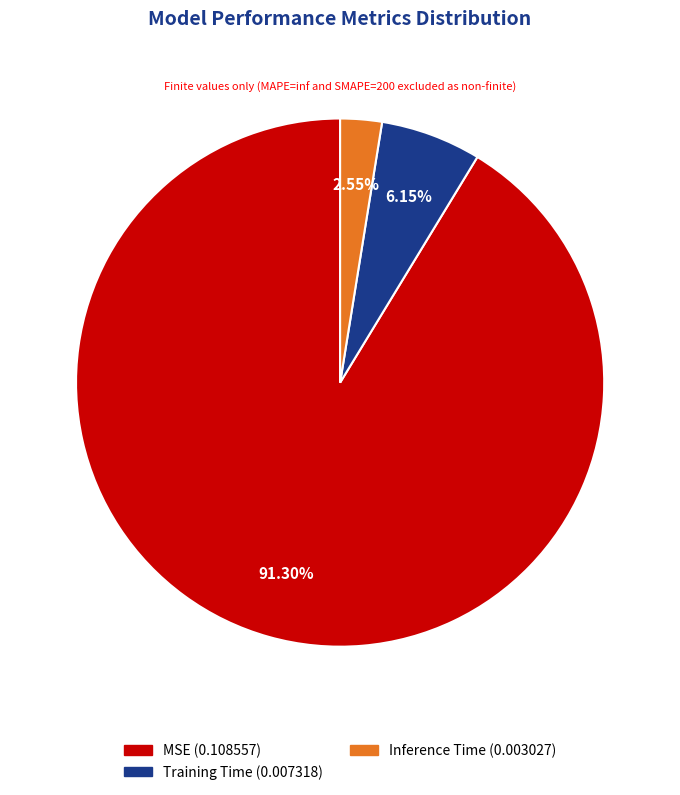

To the nearest percent, what percentage of the pie is MSE?

91%